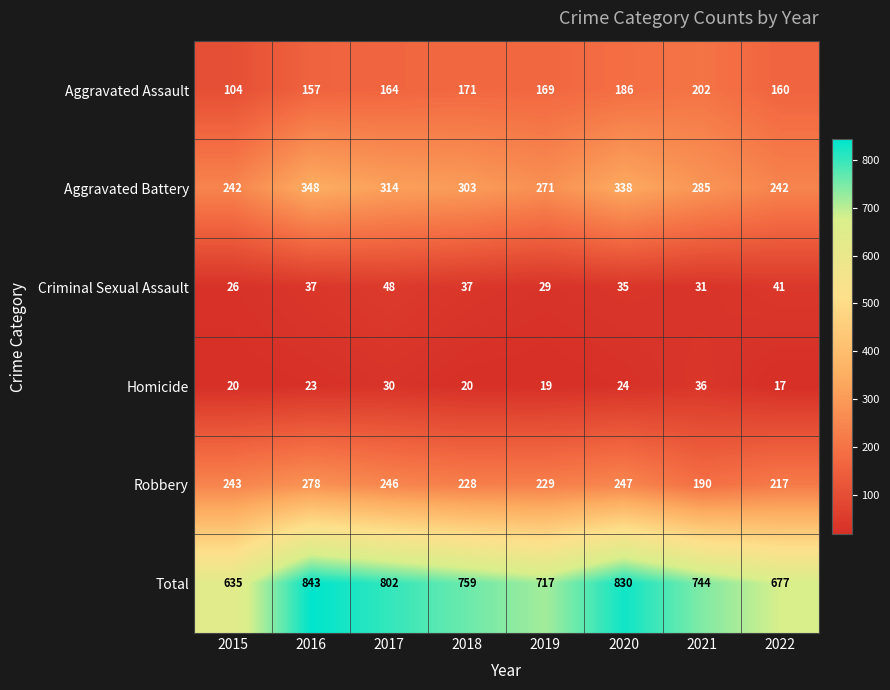

At how many categories does at least one series exceed 748?

4